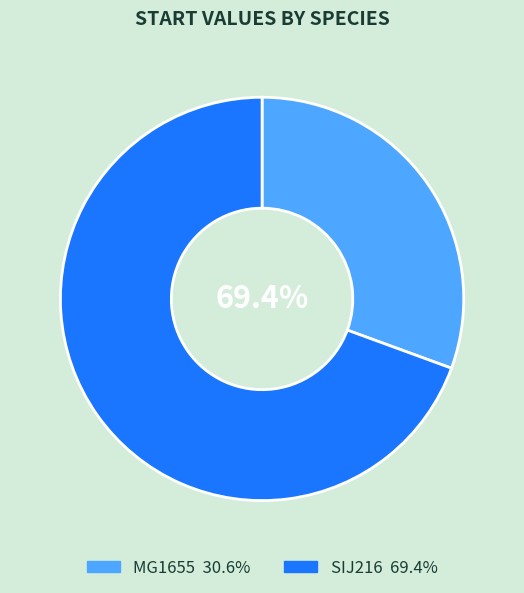

What is the ratio of the value at MG1655 to the value at SIJ216?

0.4